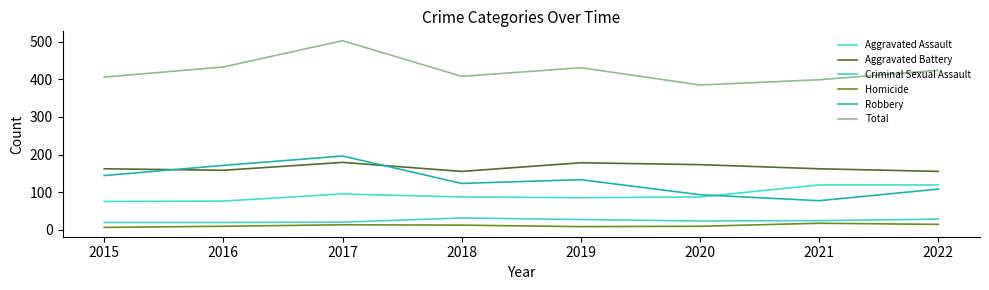

The value of Homicide at 2017 is 9. True or false?

False